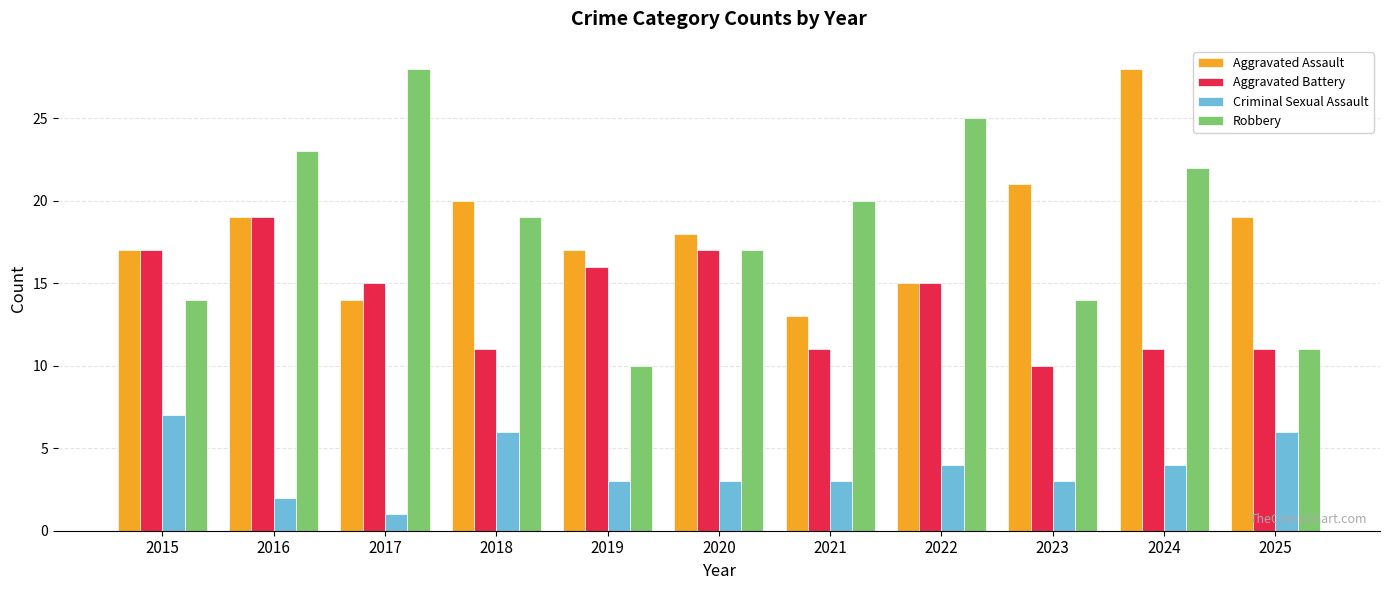

What are all the series names shown in the legend?

Aggravated Assault, Aggravated Battery, Criminal Sexual Assault, Robbery